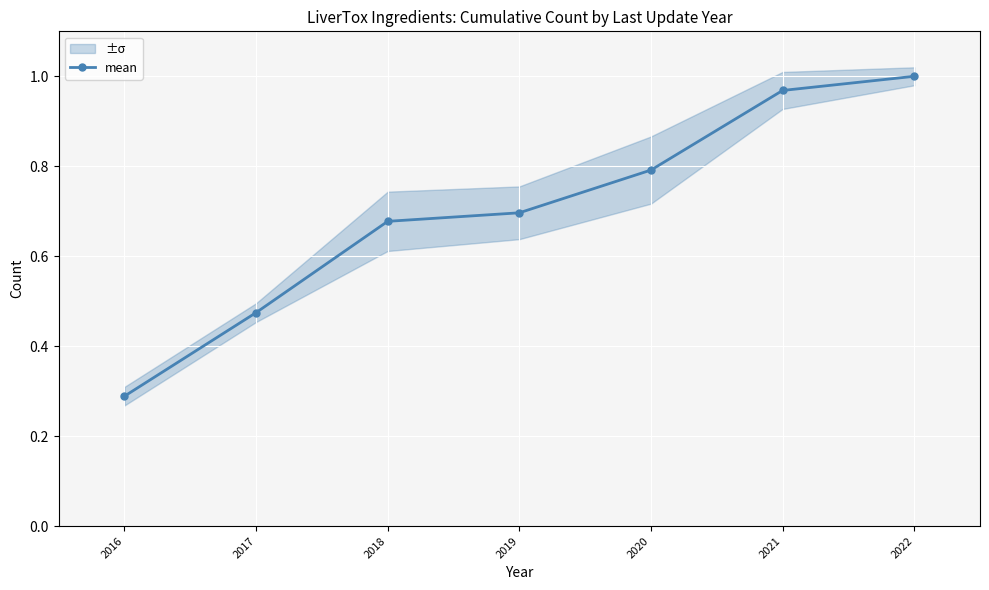

What is the difference between the second highest and second lowest values?

0.5